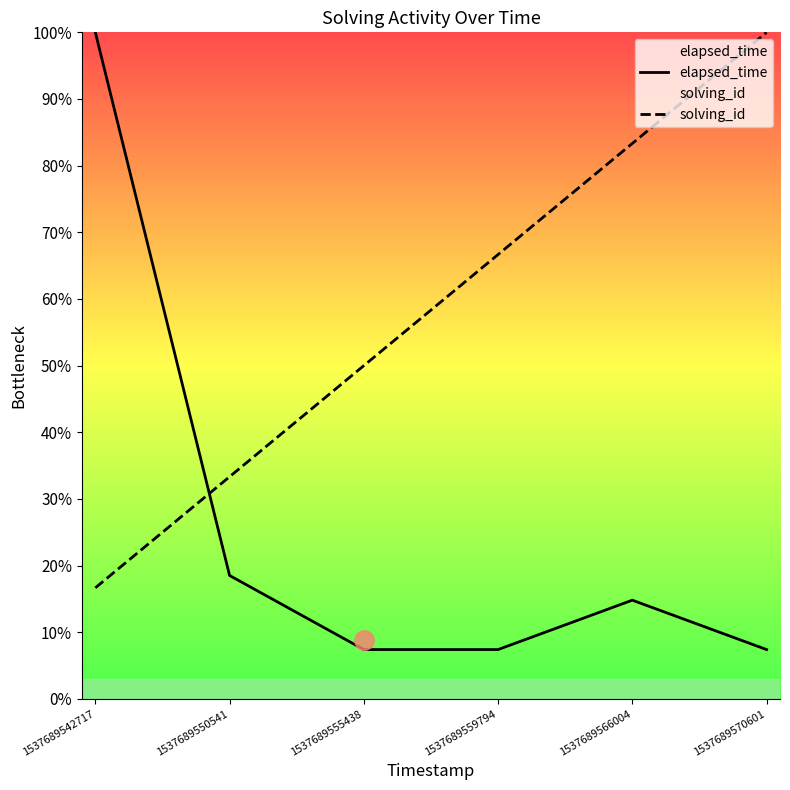

List the labels in order of solving_id value, largest first.

1537689570601, 1537689566004, 1537689559794, 1537689555438, 1537689550541, 1537689542717